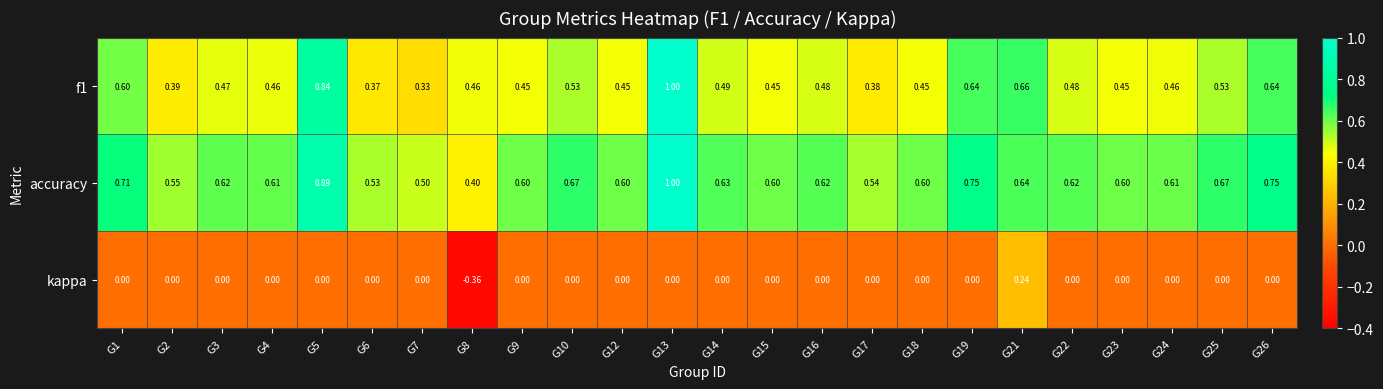

Is the value of f1 at G2 greater than the value of kappa at G6?

Yes